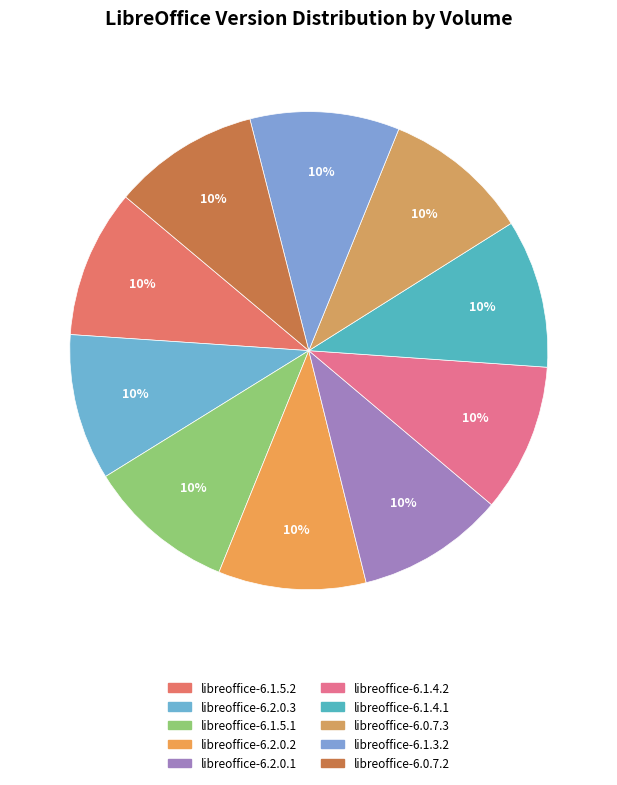

Count the number of slices in the pie.

10